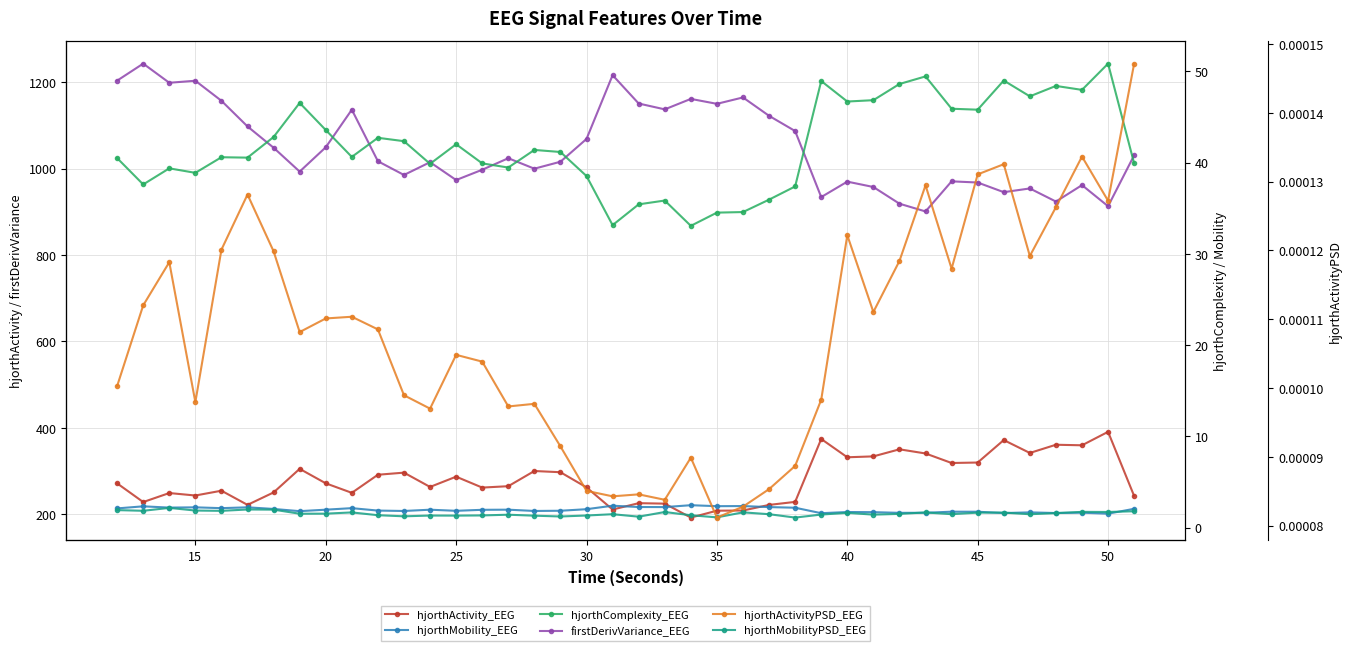

True or false: firstDerivVariance_EEG has a value of 1469.4 at 40.

False